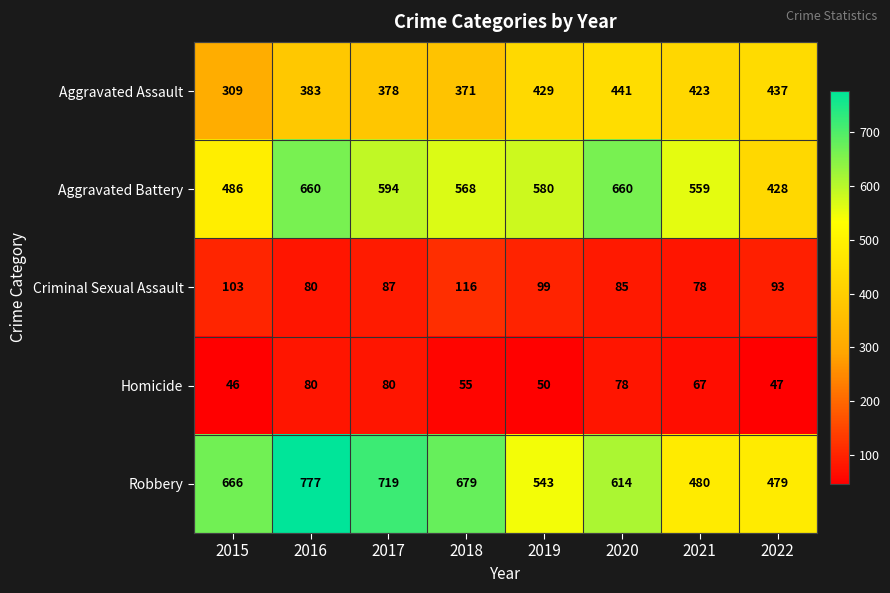

At how many categories does at least one series exceed 725?

1